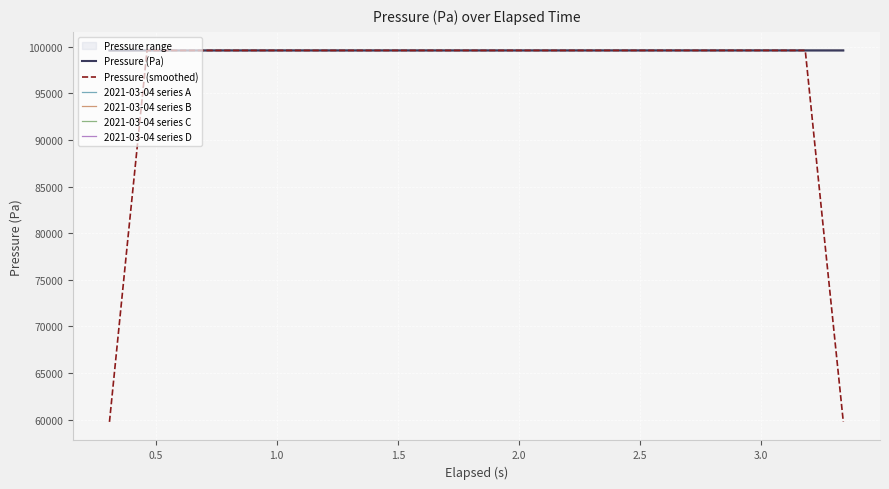

Which series changed the most between 1.5 and 2.0?

2021-03-04 series C